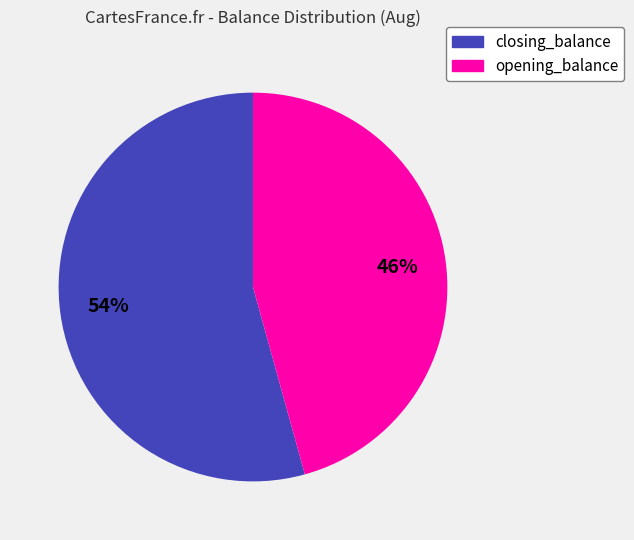

Which slice is the largest?

closing_balance